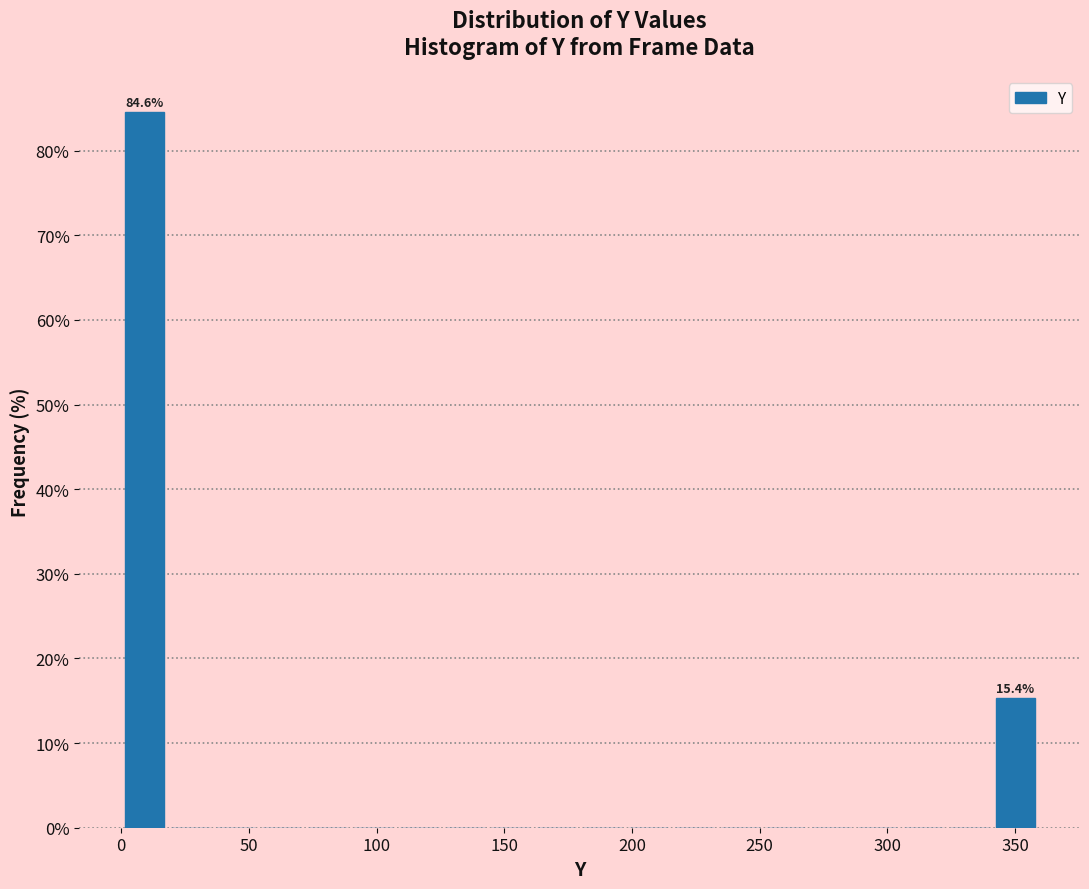

Around what value on the x-axis is the tallest bar? Give the approximate position of its centre, as read against the axis.

10